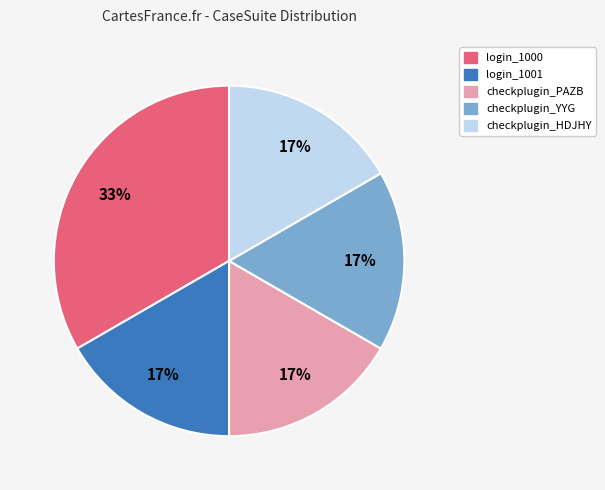

Is the sum of checkplugin_YYG and checkplugin_HDJHY greater than half?

No